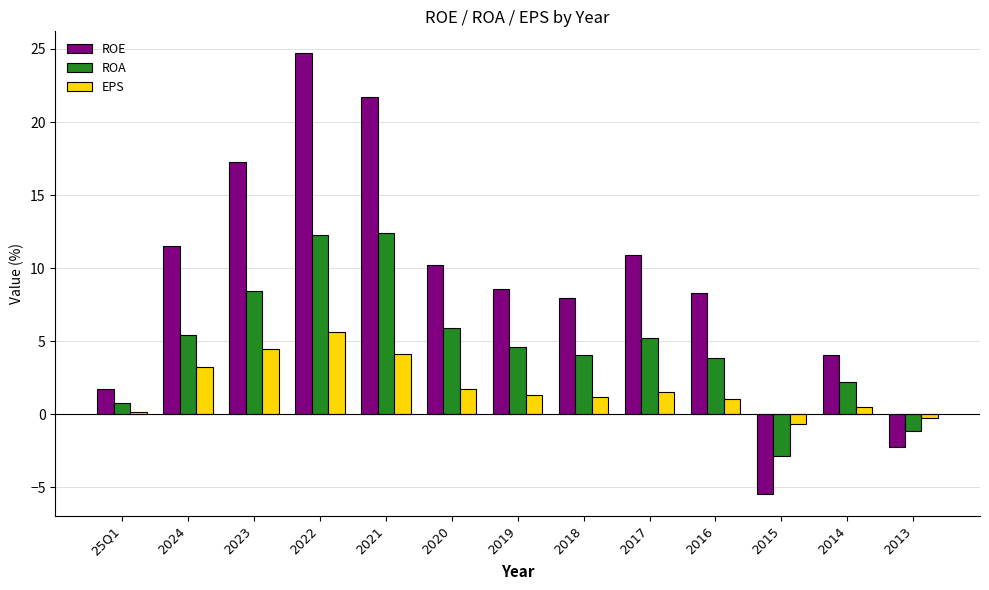

Which series changed the most between 2024 and 2022?

ROE